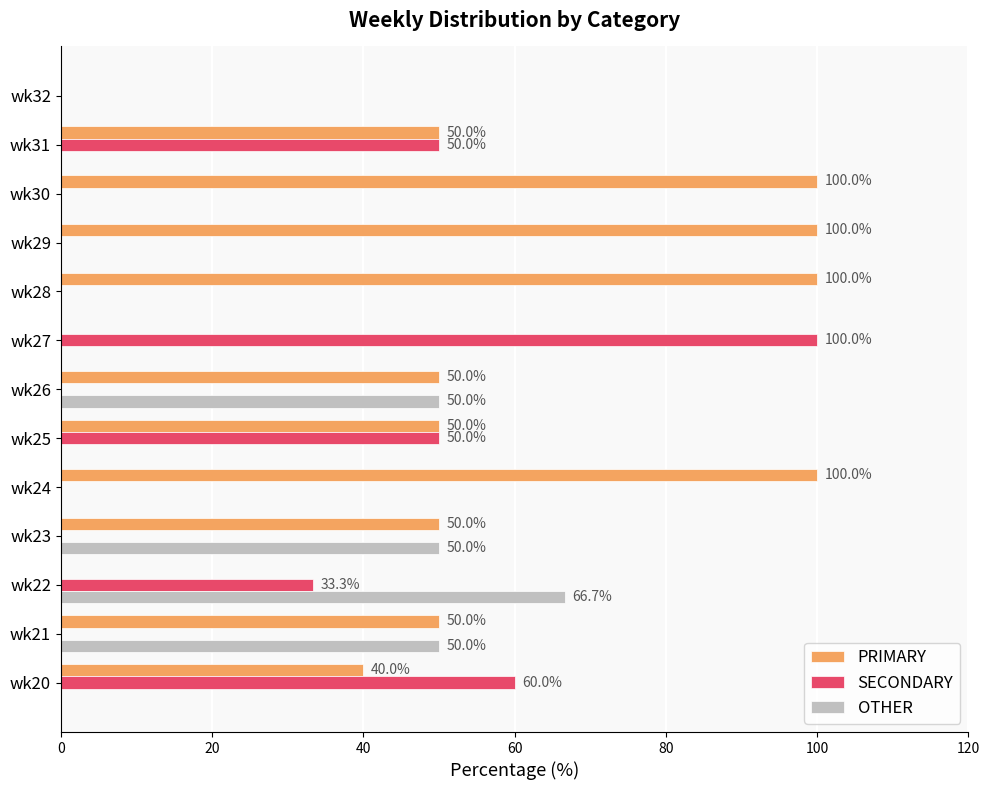

What is the maximum value for OTHER?

66.7